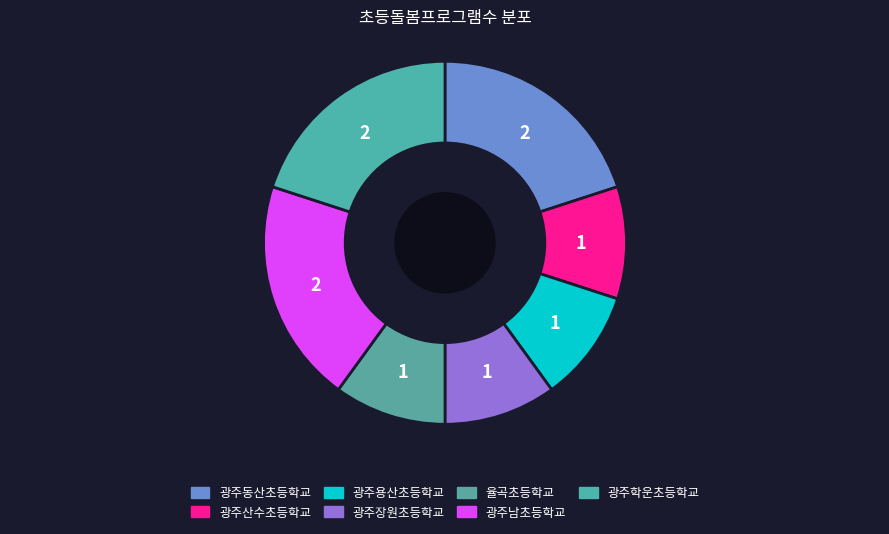

Which slice is the largest?

광주동산초등학교